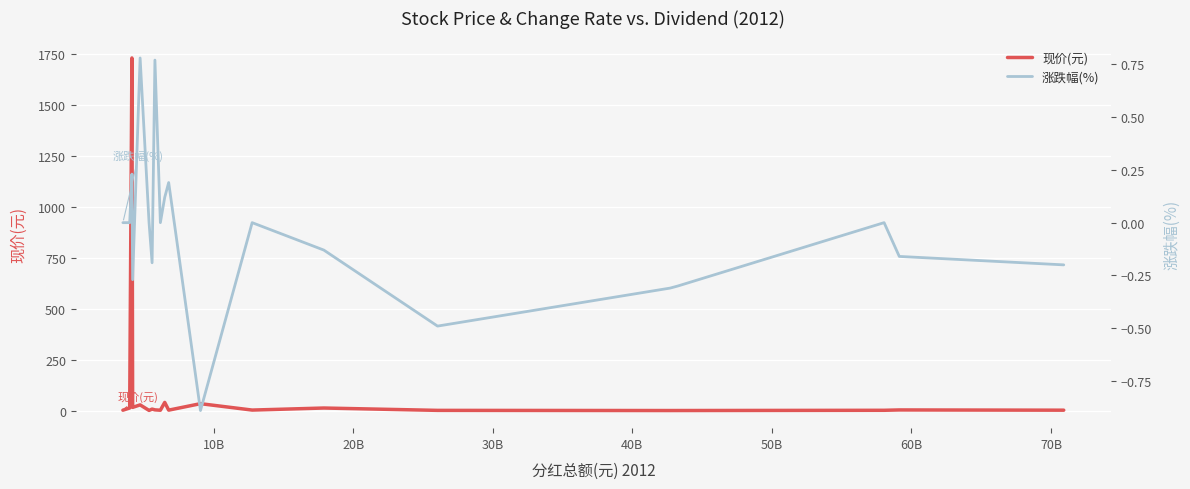

What are all the series names shown in the legend?

现价(元), 涨跌幅(%)